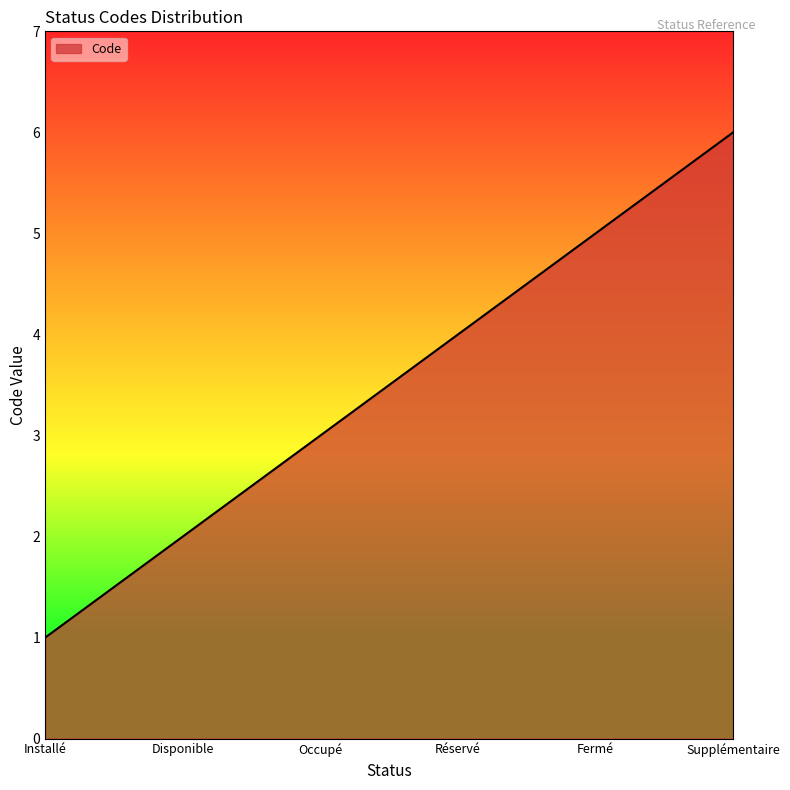

Reading left to right, extract all data points from this chart.

1	2	3	4	5	6